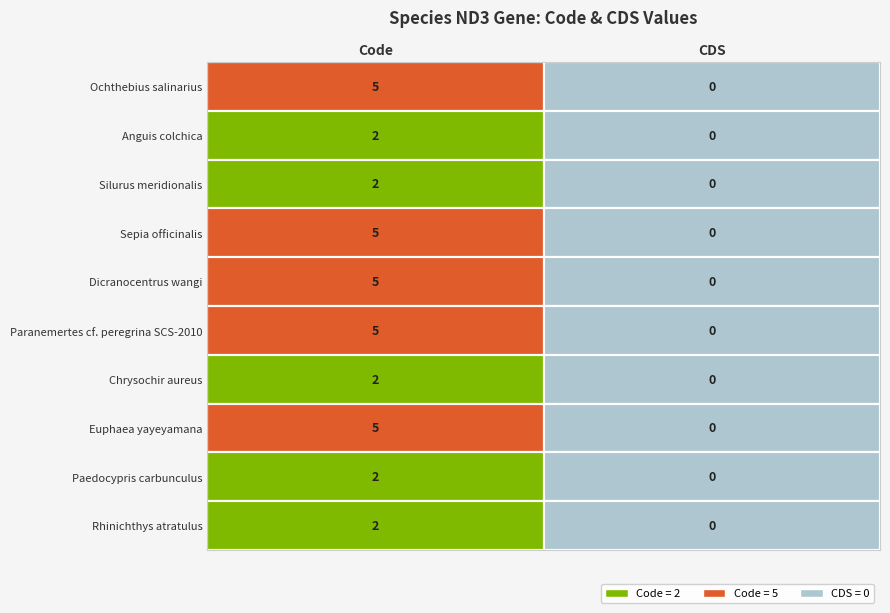

How many data points does each series have?

2